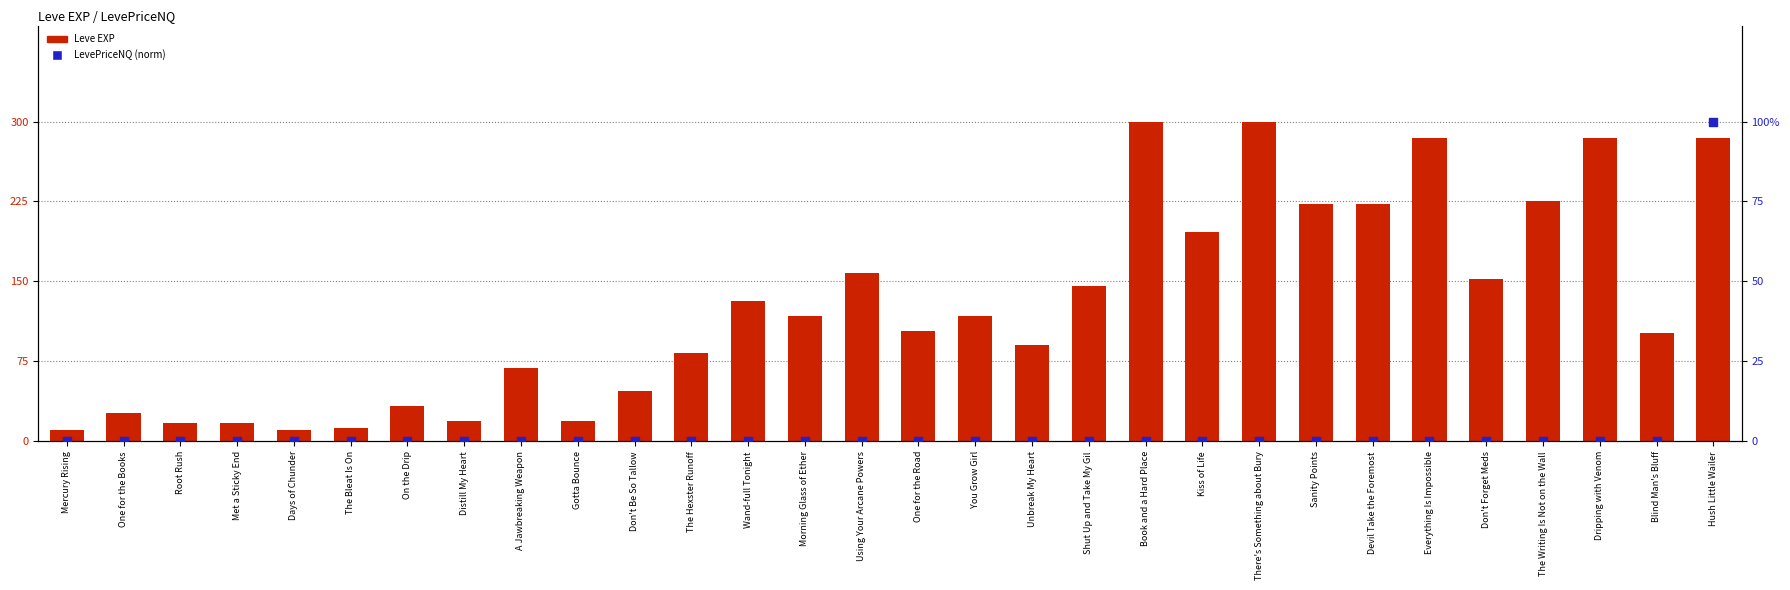

Which series reaches the maximum Y coordinate?

Leve EXP